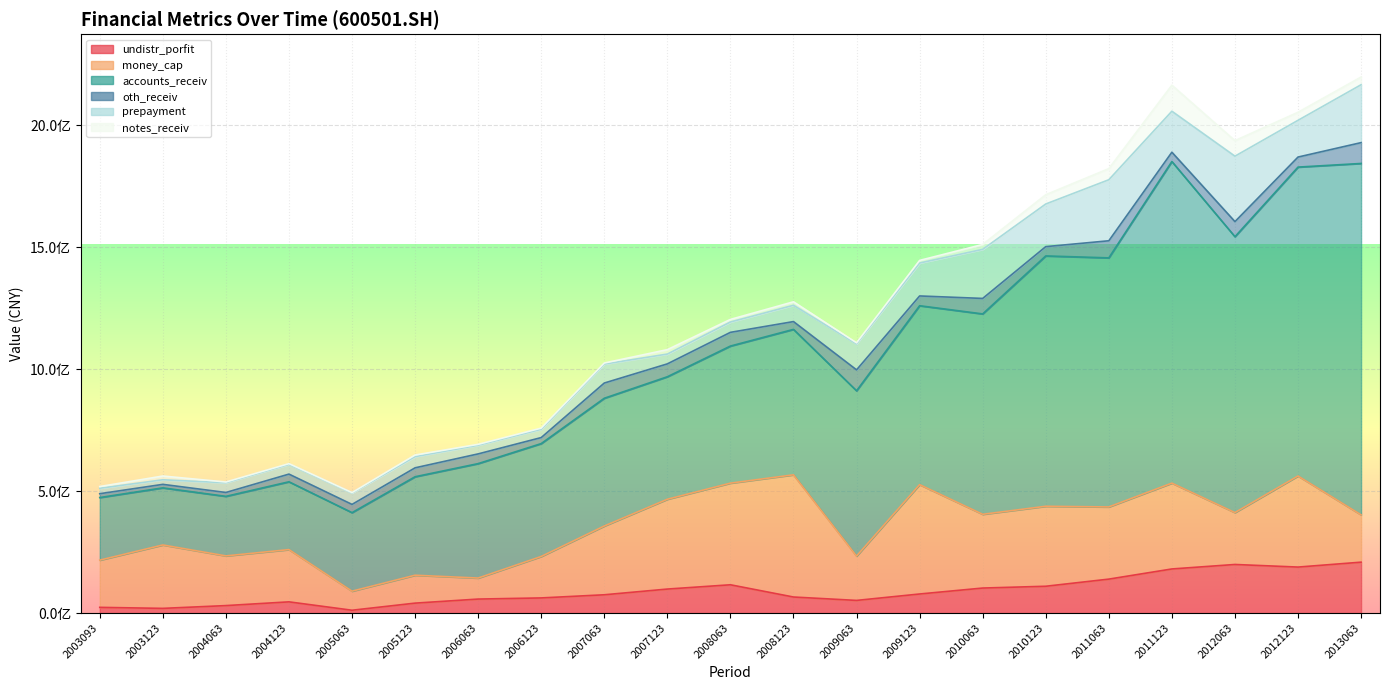

Which category has the lowest value in the money_cap series?

20050630